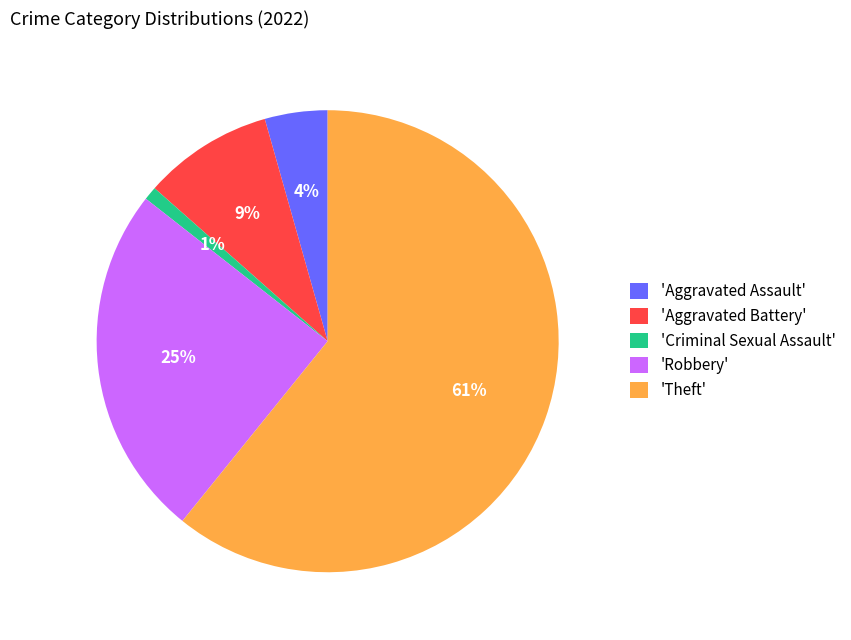

To the nearest percent, what percentage of the pie is 'Robbery'?

25%